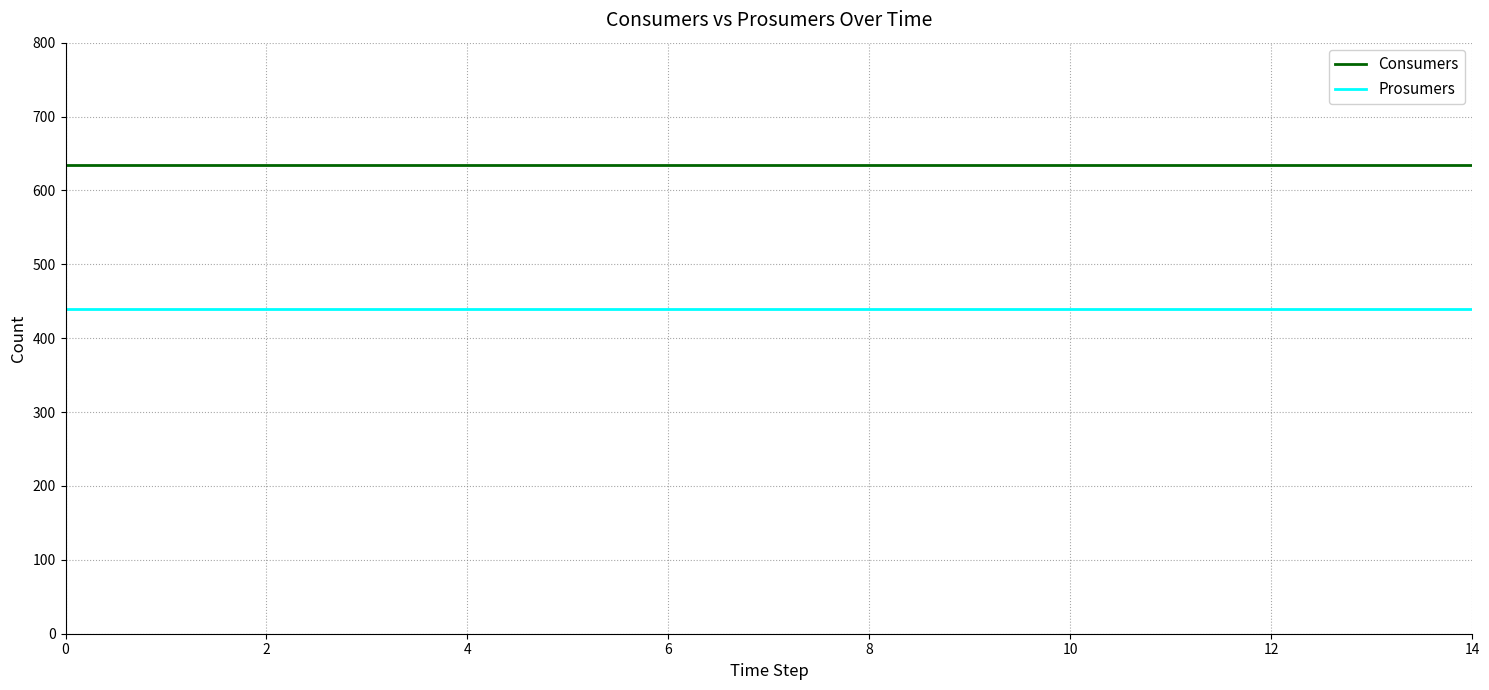

List the series in order of their overall mean, lowest first.

Prosumers, Consumers